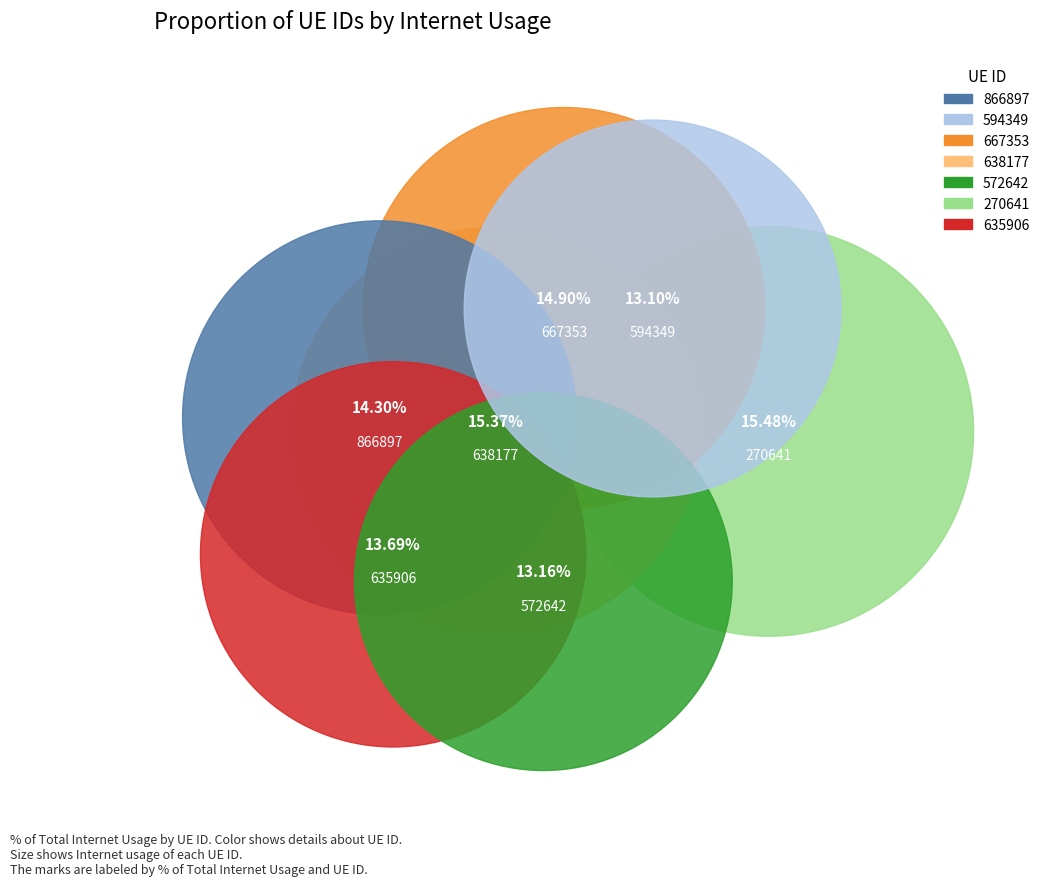

How many slices are in this pie chart?

7